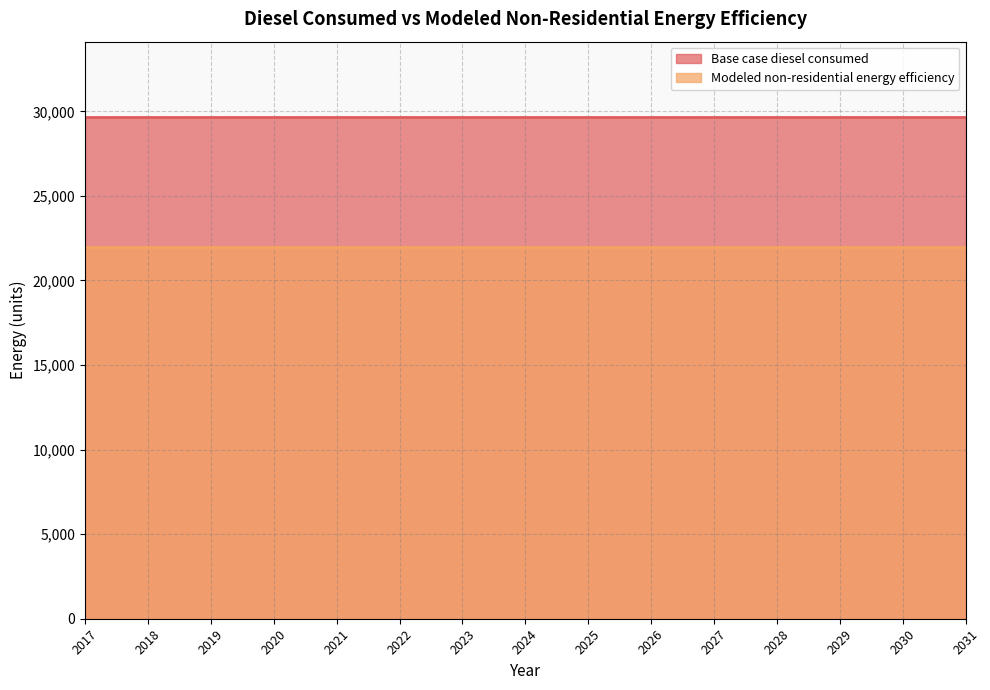

True or false: Modeled non-residential energy efficiency has more than 0 points higher than both neighbors.

False